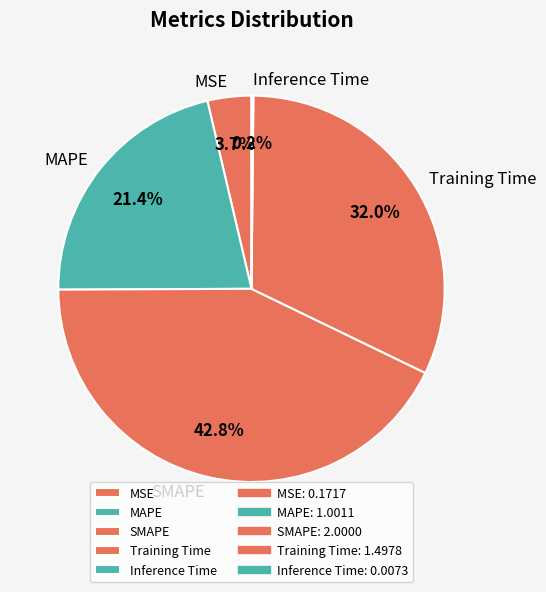

What percentage is NOT represented by Training Time?

68.0%